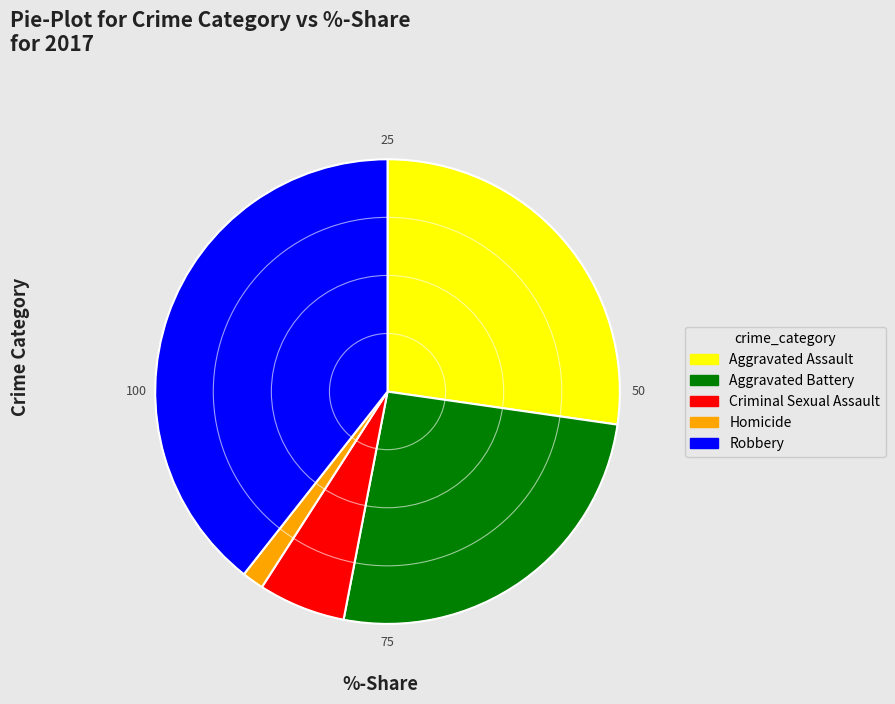

Does Aggravated Assault account for over 50% of the chart?

No